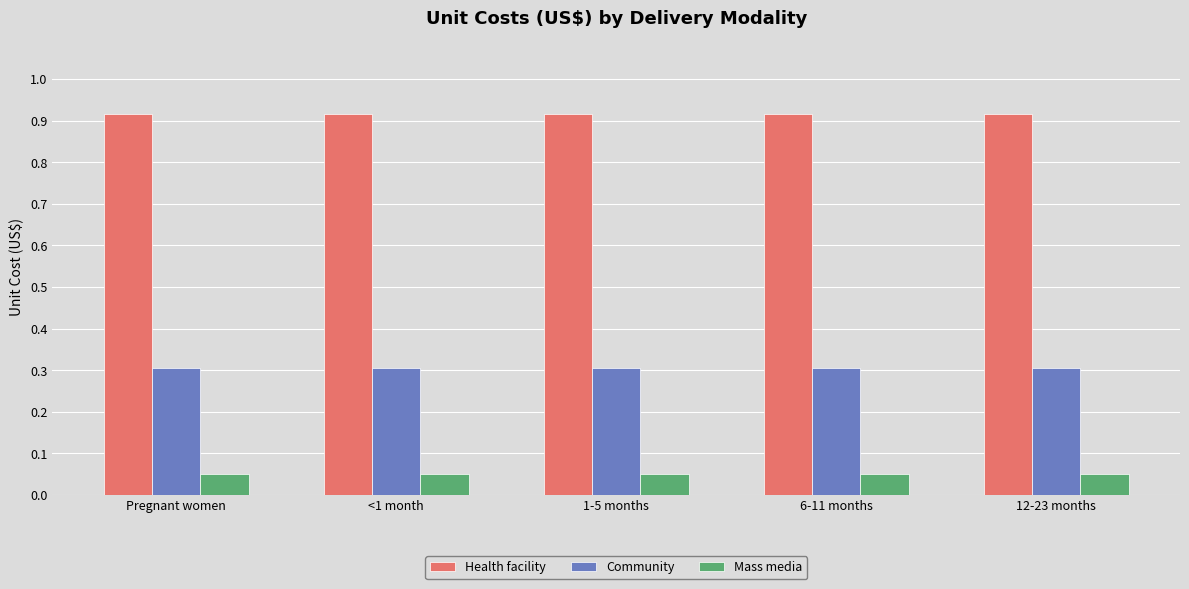

At how many categories does at least one series exceed 0?

5